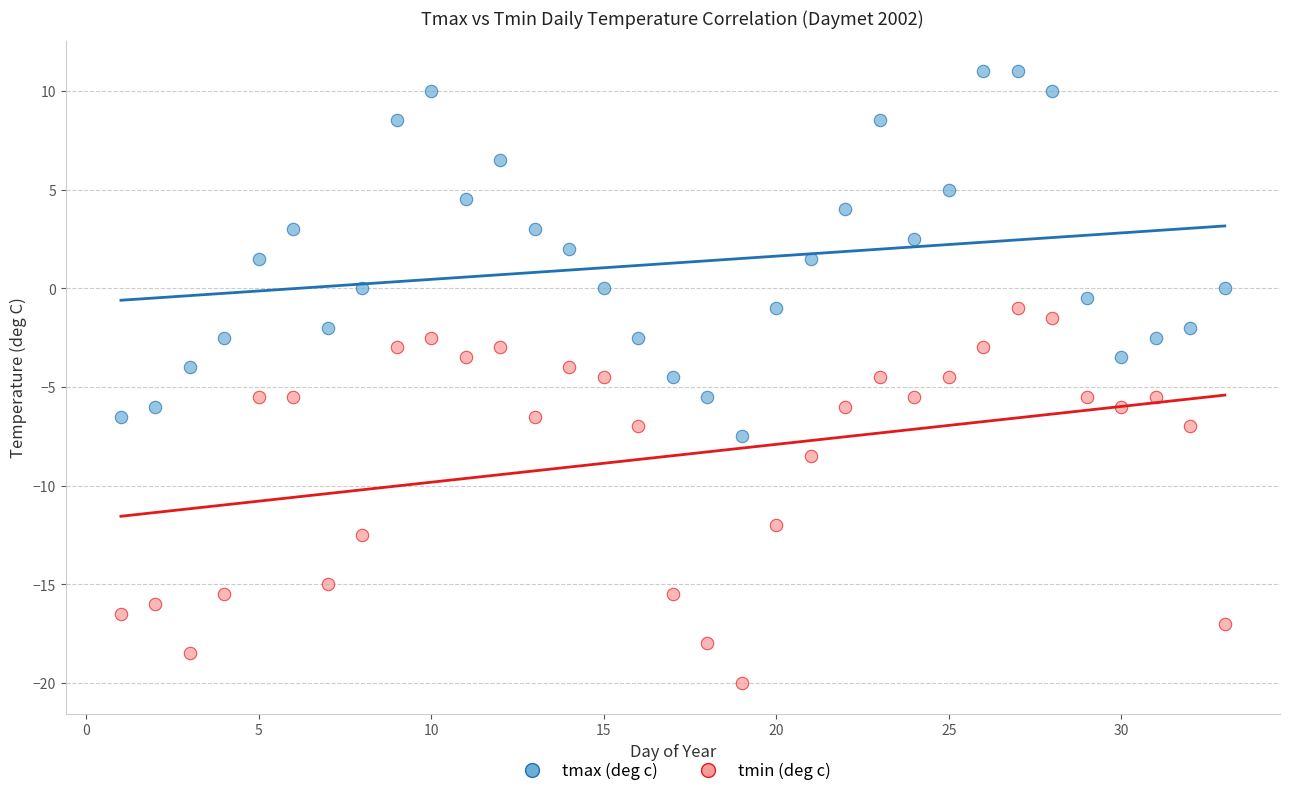

Which series contains the lowest Y value?

tmin (deg c)